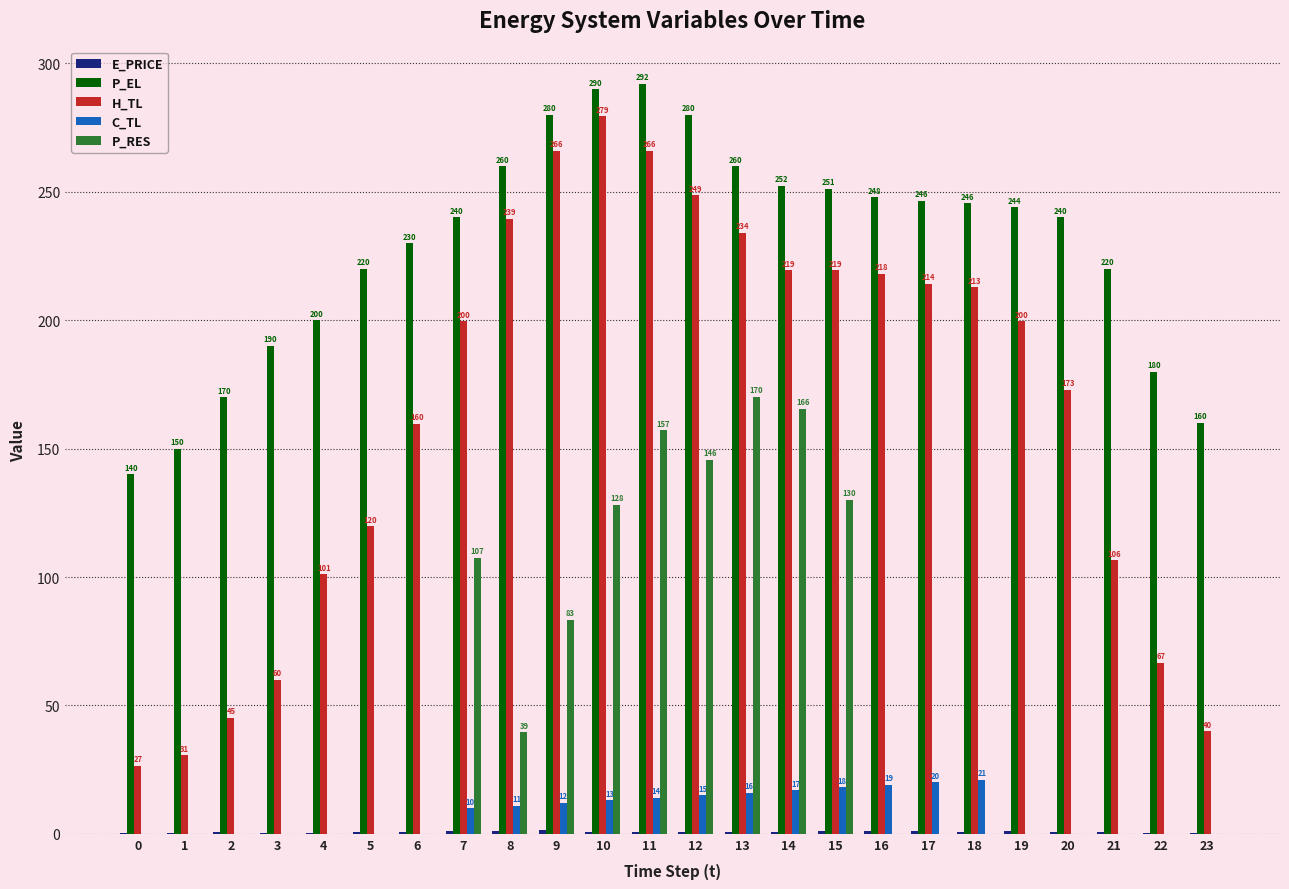

What is the spread (max minus min) of values at 17?

246.4